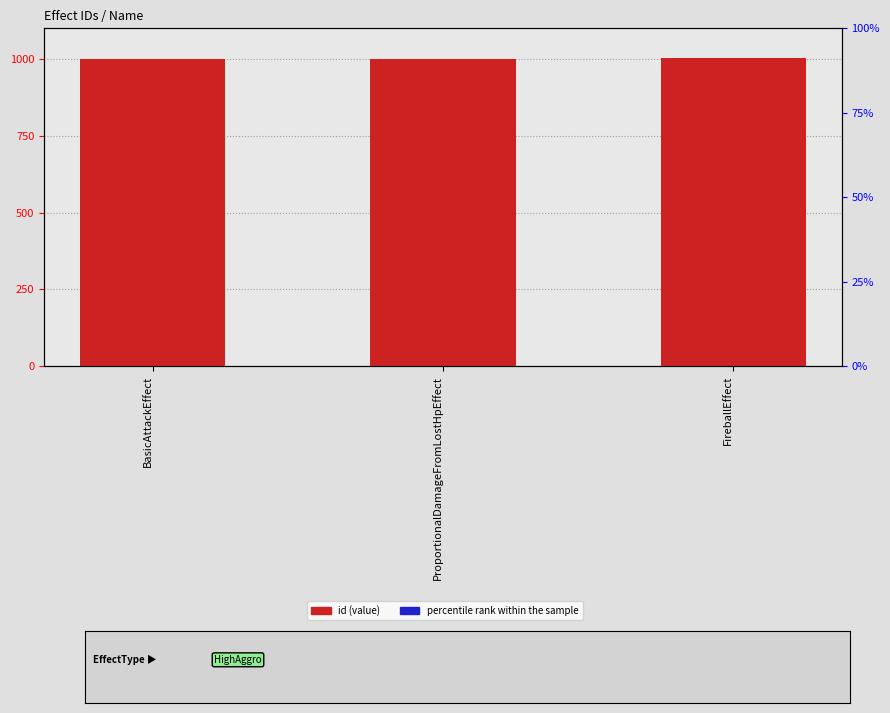

Is the value of id (value) at ProportionalDamageFromLostHpEffect greater than the value of percentile rank within the sample at FireballEffect?

Yes